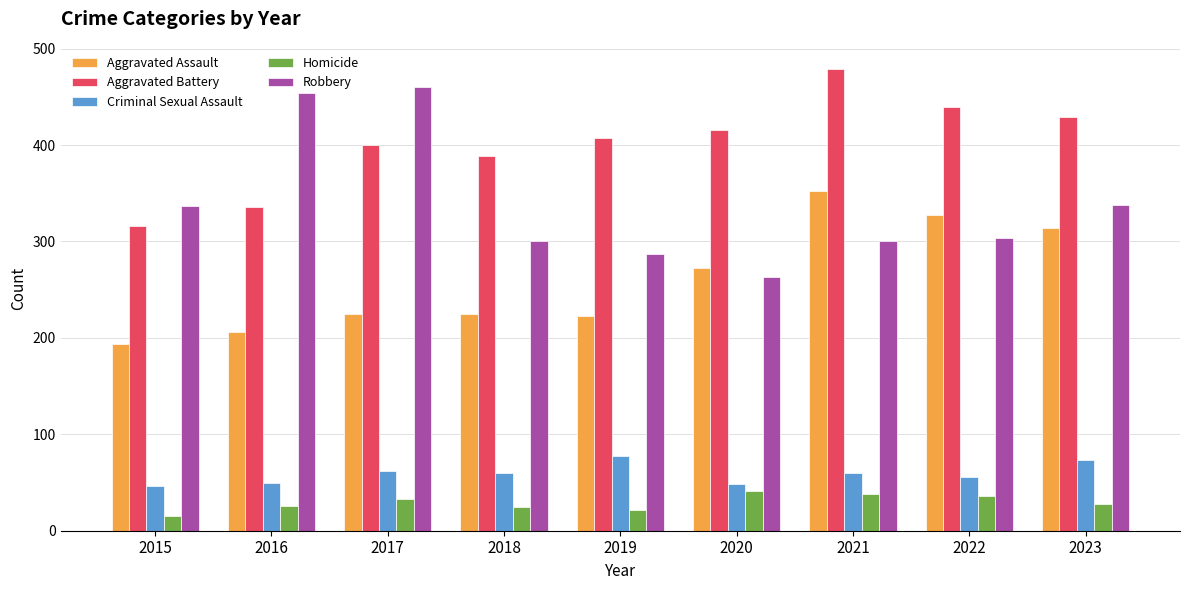

How many data points in Robbery are less than 304?

4